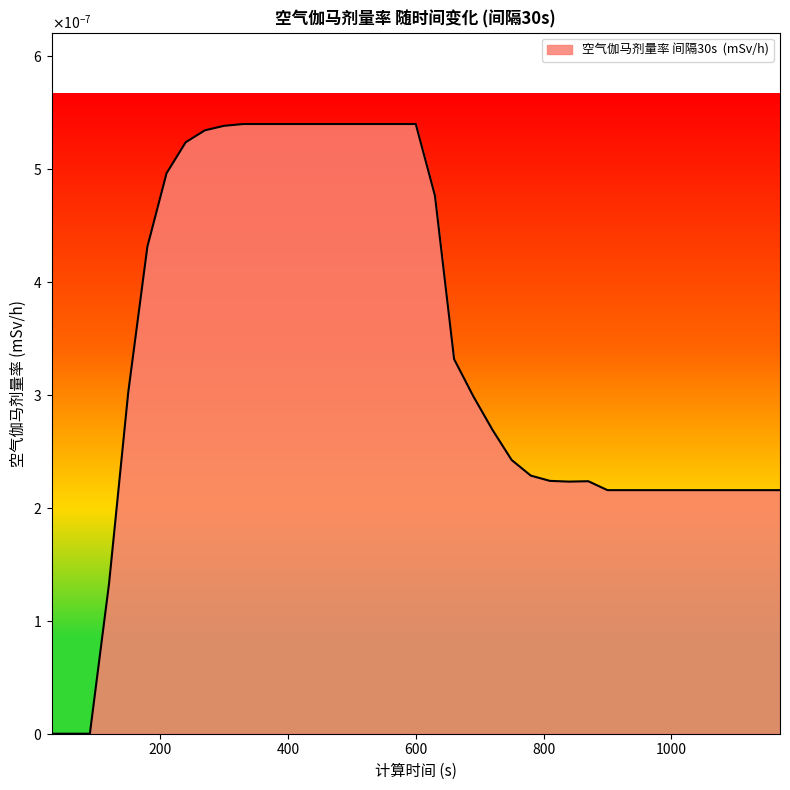

List the labels in order of value, smallest first.

30, 60, 90, 120, 900, 930, 960, 990, 1020, 1050, 1080, 1110, 1140, 1170, 840, 870, 810, 780, 750, 720, 690, 150, 660, 180, 630, 210, 240, 270, 300, 330, 360, 390, 420, 450, 480, 510, 540, 570, 600